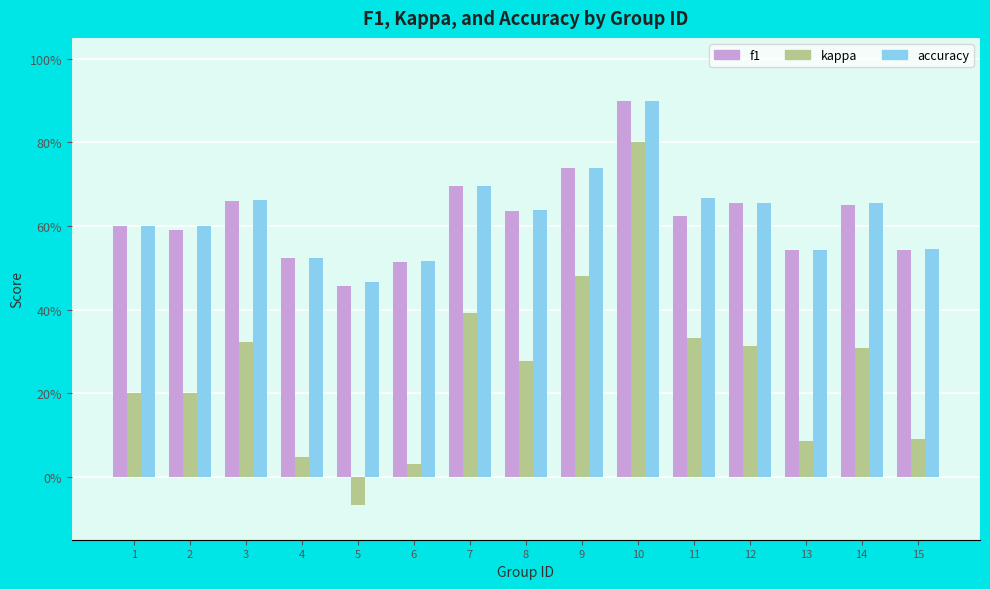

Does the chart contain stacked bars?

No